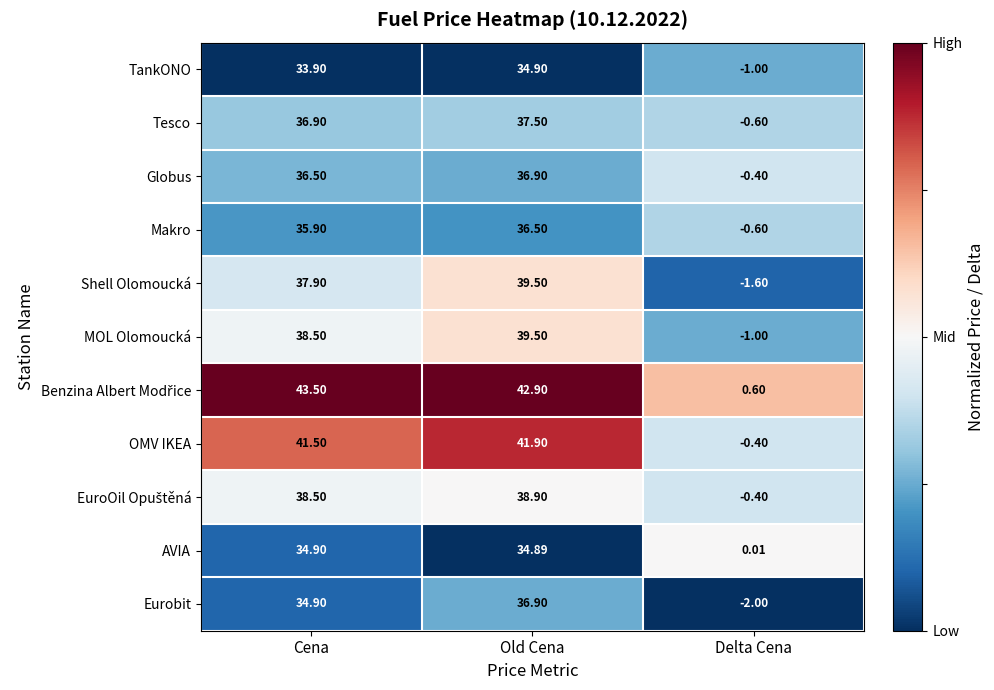

List the labels in order of Shell Olomoucká value, smallest first.

Delta Cena, Cena, Old Cena